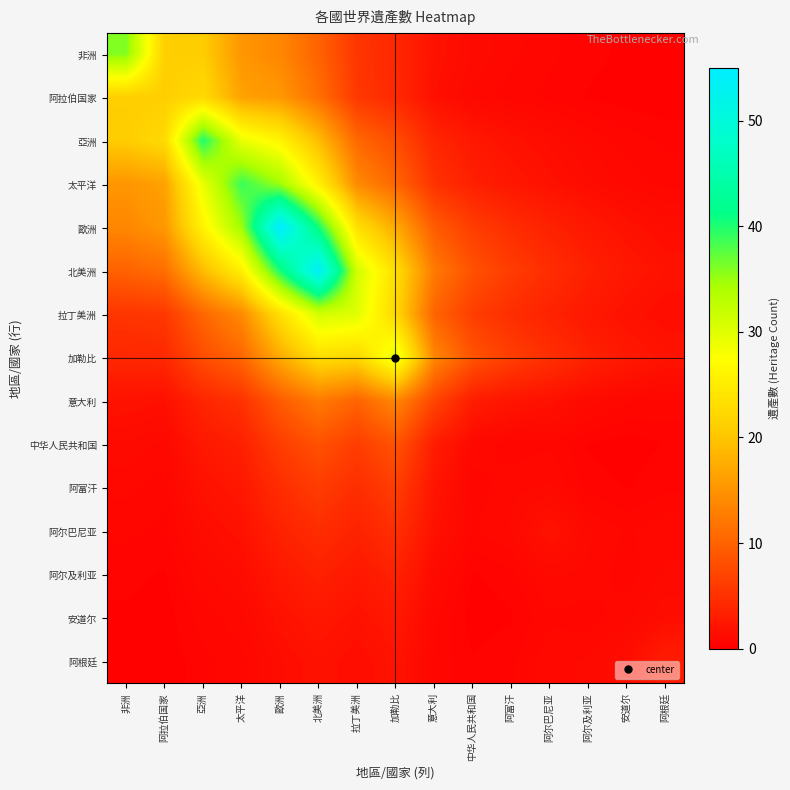

Reading left to right, list all the values displayed in this chart.

非洲: 非洲=36.0	阿拉伯国家=21.1	亞洲=20.9	太平洋=15.2	歐洲=13.7	北美洲=10.0	拉丁美洲=5.5	加勒比=4.0	意大利=2.0	中华人民共和国=1.2	阿富汗=0.9	阿尔巴尼亚=0.7	阿尔及利亚=0.5	安道尔=0.4	阿根廷=0.3
阿拉伯国家: 非洲=21.1	阿拉伯国家=21.0	亞洲=22.6	太平洋=16.5	歐洲=15.4	北美洲=11.3	拉丁美洲=5.7	加勒比=4.2	意大利=1.7	中华人民共和国=1.0	阿富汗=0.7	阿尔巴尼亚=0.6	阿尔及利亚=0.4	安道尔=0.3	阿根廷=0.2
亞洲: 非洲=20.9	阿拉伯国家=22.6	亞洲=40.0	太平洋=29.3	歐洲=26.1	北美洲=19.1	拉丁美洲=10.5	加勒比=7.8	意大利=3.9	中华人民共和国=2.5	阿富汗=1.9	阿尔巴尼亚=1.4	阿尔及利亚=1.0	安道尔=0.8	阿根廷=0.6
太平洋: 非洲=15.2	阿拉伯国家=16.5	亞洲=29.3	太平洋=39.0	歐洲=34.8	北美洲=25.5	拉丁美洲=14.0	加勒比=10.4	意大利=5.1	中华人民共和国=3.3	阿富汗=2.4	阿尔巴尼亚=1.9	阿尔及利亚=1.3	安道尔=1.0	阿根廷=0.8
歐洲: 非洲=13.7	阿拉伯国家=15.4	亞洲=26.1	太平洋=34.8	歐洲=55.0	北美洲=40.4	拉丁美洲=23.3	加勒比=17.3	意大利=9.3	中华人民共和国=6.2	阿富汗=4.6	阿尔巴尼亚=3.5	阿尔及利亚=2.5	安道尔=1.9	阿根廷=1.4
北美洲: 非洲=10.0	阿拉伯国家=11.3	亞洲=19.1	太平洋=25.5	歐洲=40.4	北美洲=54.0	拉丁美洲=31.1	加勒比=23.1	意大利=12.4	中华人民共和国=8.3	阿富汗=6.1	阿尔巴尼亚=4.6	阿尔及利亚=3.4	安道尔=2.5	阿根廷=1.9
拉丁美洲: 非洲=5.5	阿拉伯国家=5.7	亞洲=10.5	太平洋=14.0	歐洲=23.3	北美洲=31.1	拉丁美洲=30.0	加勒比=22.2	意大利=10.2	中华人民共和国=6.3	阿富汗=4.7	阿尔巴尼亚=3.6	阿尔及利亚=2.6	安道尔=1.9	阿根廷=1.5
加勒比: 非洲=4.0	阿拉伯国家=4.2	亞洲=7.8	太平洋=10.4	歐洲=17.3	北美洲=23.1	拉丁美洲=22.2	加勒比=30.0	意大利=13.7	中华人民共和国=8.5	阿富汗=6.3	阿尔巴尼亚=4.8	阿尔及利亚=3.5	安道尔=2.6	阿根廷=2.0
意大利: 非洲=2.0	阿拉伯国家=1.7	亞洲=3.9	太平洋=5.1	歐洲=9.3	北美洲=12.4	拉丁美洲=10.2	加勒比=13.7	意大利=7.0	中华人民共和国=3.0	阿富汗=2.2	阿尔巴尼亚=1.8	阿尔及利亚=1.2	安道尔=0.9	阿根廷=0.8
中华人民共和国: 非洲=1.2	阿拉伯国家=1.0	亞洲=2.5	太平洋=3.3	歐洲=6.2	北美洲=8.3	拉丁美洲=6.3	加勒比=8.5	意大利=3.0	中华人民共和国=1.0	阿富汗=0.7	阿尔巴尼亚=0.8	阿尔及利亚=0.4	安道尔=0.3	阿根廷=0.4
阿富汗: 非洲=0.9	阿拉伯国家=0.7	亞洲=1.9	太平洋=2.4	歐洲=4.6	北美洲=6.1	拉丁美洲=4.7	加勒比=6.3	意大利=2.2	中华人民共和国=0.7	阿富汗=1.0	阿尔巴尼亚=1.1	阿尔及利亚=0.5	安道尔=0.4	阿根廷=0.6
阿尔巴尼亚: 非洲=0.7	阿拉伯国家=0.6	亞洲=1.4	太平洋=1.9	歐洲=3.5	北美洲=4.6	拉丁美洲=3.6	加勒比=4.8	意大利=1.8	中华人民共和国=0.8	阿富汗=1.1	阿尔巴尼亚=2.0	阿尔及利亚=1.1	安道尔=0.8	阿根廷=1.0
阿尔及利亚: 非洲=0.5	阿拉伯国家=0.4	亞洲=1.0	太平洋=1.3	歐洲=2.5	北美洲=3.4	拉丁美洲=2.6	加勒比=3.5	意大利=1.2	中华人民共和国=0.4	阿富汗=0.5	阿尔巴尼亚=1.1	阿尔及利亚=1.0	安道尔=0.7	阿根廷=1.1
安道尔: 非洲=0.4	阿拉伯国家=0.3	亞洲=0.8	太平洋=1.0	歐洲=1.9	北美洲=2.5	拉丁美洲=1.9	加勒比=2.6	意大利=0.9	中华人民共和国=0.3	阿富汗=0.4	阿尔巴尼亚=0.8	阿尔及利亚=0.7	安道尔=1.0	阿根廷=1.5
阿根廷: 非洲=0.3	阿拉伯国家=0.2	亞洲=0.6	太平洋=0.8	歐洲=1.4	北美洲=1.9	拉丁美洲=1.5	加勒比=2.0	意大利=0.8	中华人民共和国=0.4	阿富汗=0.6	阿尔巴尼亚=1.0	阿尔及利亚=1.1	安道尔=1.5	阿根廷=3.0